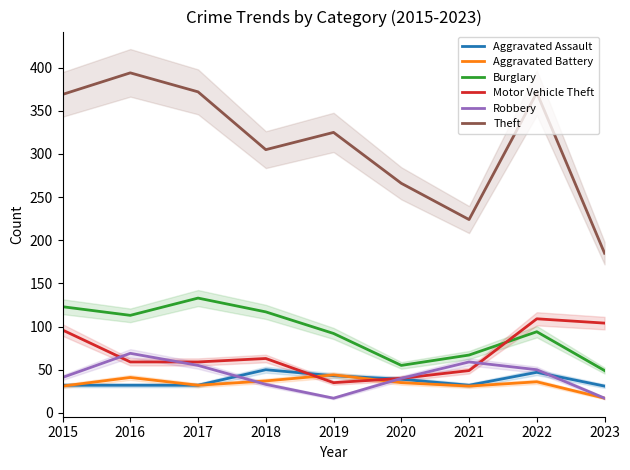

What is the smallest value displayed?

17